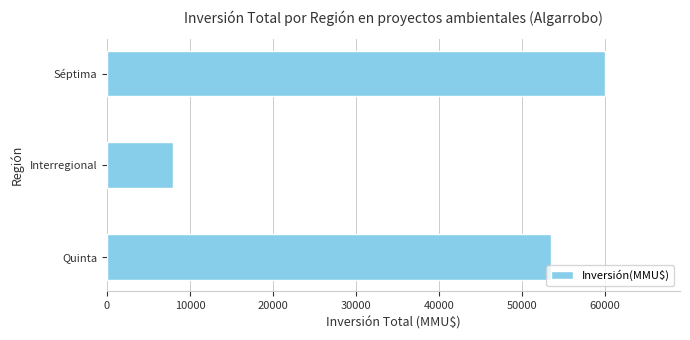

How many distinct data groups are displayed?

1